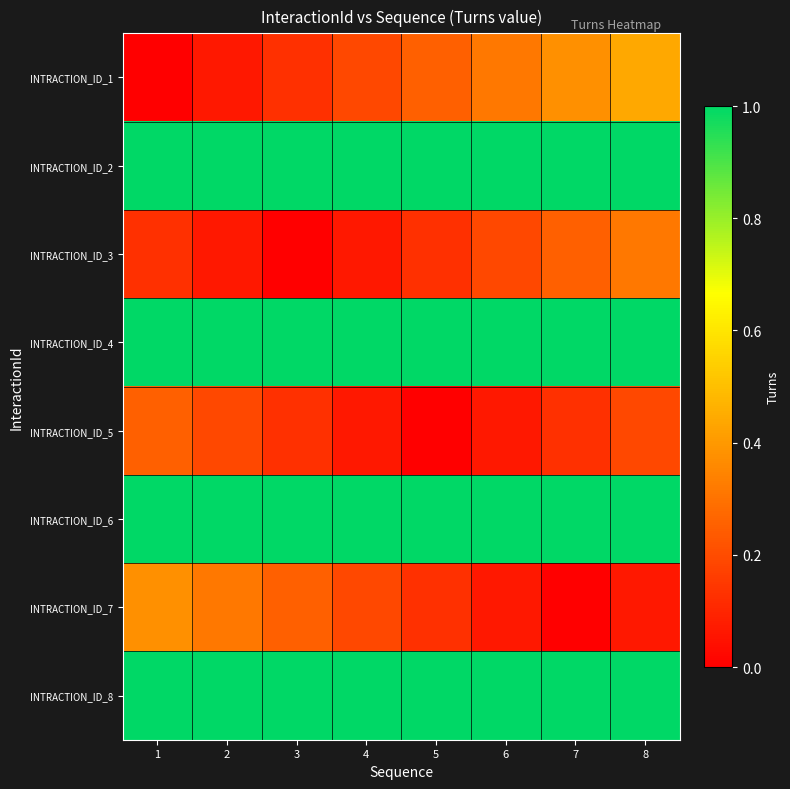

Reading left to right, what are all the values shown in this chart?

INTRACTION_ID_1: 1=0.0	2=0.1	3=0.1	4=0.2	5=0.2	6=0.3	7=0.4	8=0.4
INTRACTION_ID_2: 1=1.0	2=1.0	3=1.0	4=1.0	5=1.0	6=1.0	7=1.0	8=1.0
INTRACTION_ID_3: 1=0.1	2=0.1	3=0.0	4=0.1	5=0.1	6=0.2	7=0.2	8=0.3
INTRACTION_ID_4: 1=1.0	2=1.0	3=1.0	4=1.0	5=1.0	6=1.0	7=1.0	8=1.0
INTRACTION_ID_5: 1=0.2	2=0.2	3=0.1	4=0.1	5=0.0	6=0.1	7=0.1	8=0.2
INTRACTION_ID_6: 1=1.0	2=1.0	3=1.0	4=1.0	5=1.0	6=1.0	7=1.0	8=1.0
INTRACTION_ID_7: 1=0.4	2=0.3	3=0.2	4=0.2	5=0.1	6=0.1	7=0.0	8=0.1
INTRACTION_ID_8: 1=1.0	2=1.0	3=1.0	4=1.0	5=1.0	6=1.0	7=1.0	8=1.0